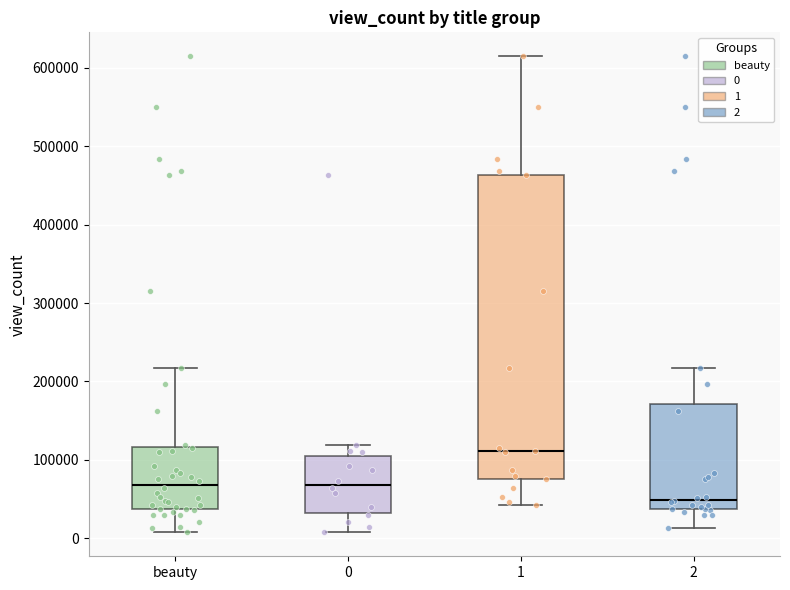

Reading left to right, read every box against the y-axis: the position of its median line, the range the box covers, and the ends of its whiskers. The values are not printed on the chart, so give them approximately, as read against the axis.

beauty: median 70000, box 40000 to 120000, whiskers 10000 to 220000
0: median 70000, box 30000 to 110000, whiskers 10000 to 120000
1: median 110000, box 80000 to 460000, whiskers 40000 to 620000
2: median 50000, box 40000 to 170000, whiskers 10000 to 220000